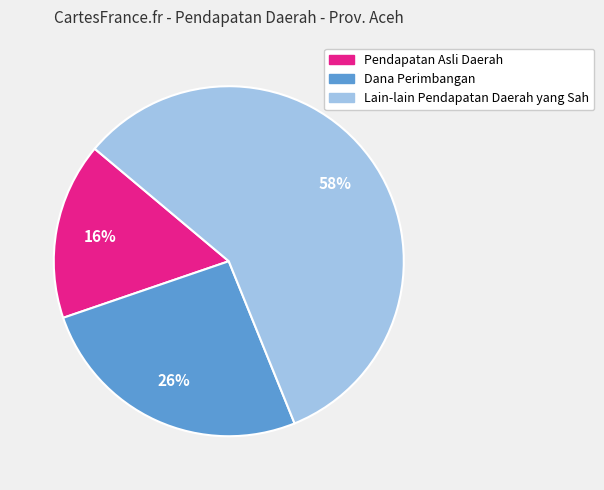

Rank the categories by value from lowest to highest.

Pendapatan Asli Daerah, Dana Perimbangan, Lain-lain Pendapatan Daerah yang Sah